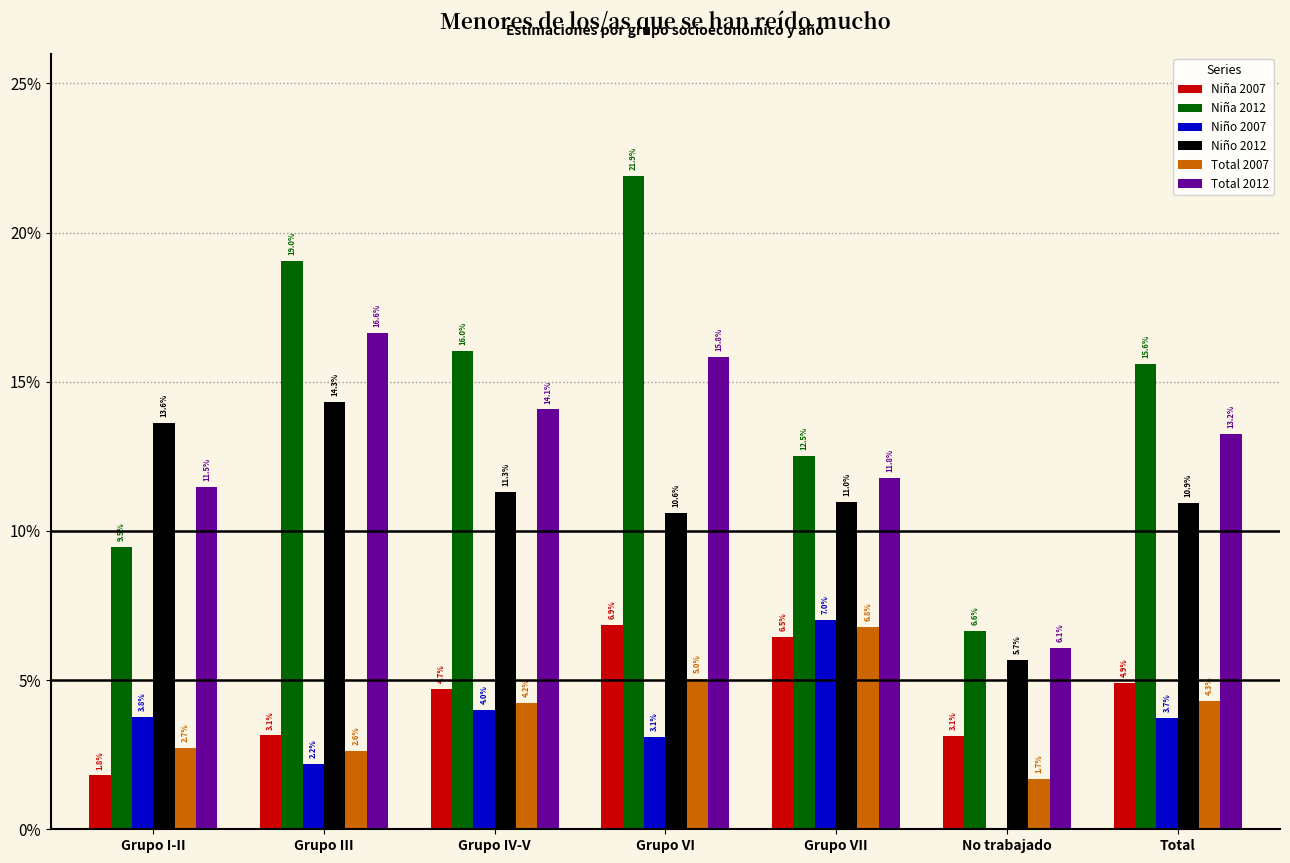

What are all the series names shown in the legend?

Niña 2007, Niña 2012, Niño 2007, Niño 2012, Total 2007, Total 2012